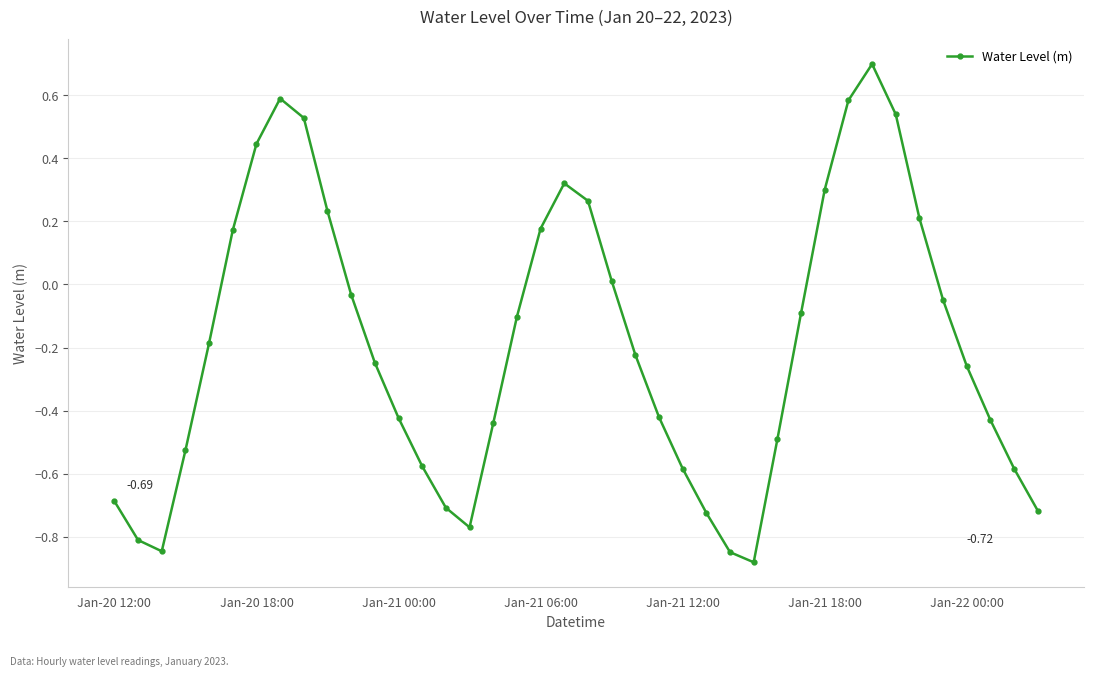

What is the difference between the maximum and minimum values?

1.6